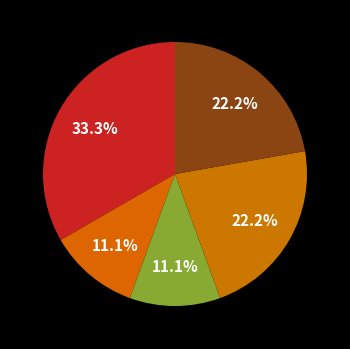

How many slices are in this pie chart?

5